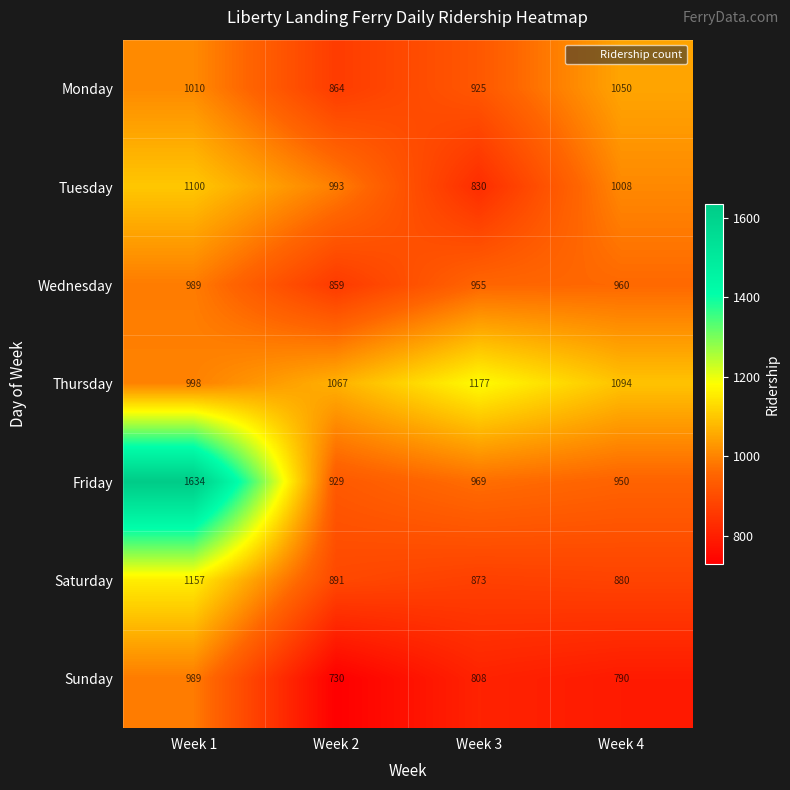

Count the number of data series in this chart.

7